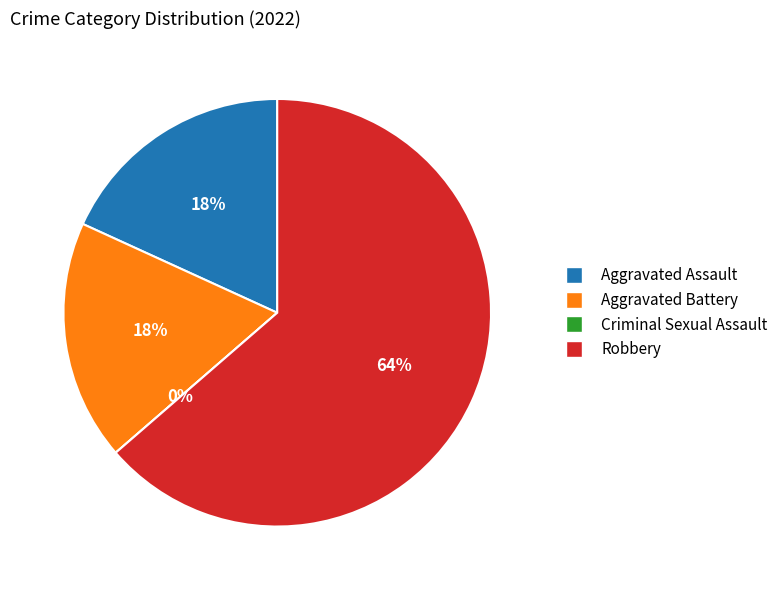

To the nearest percent, what is the difference between the Aggravated Assault and Criminal Sexual Assault slice percentages?

18%